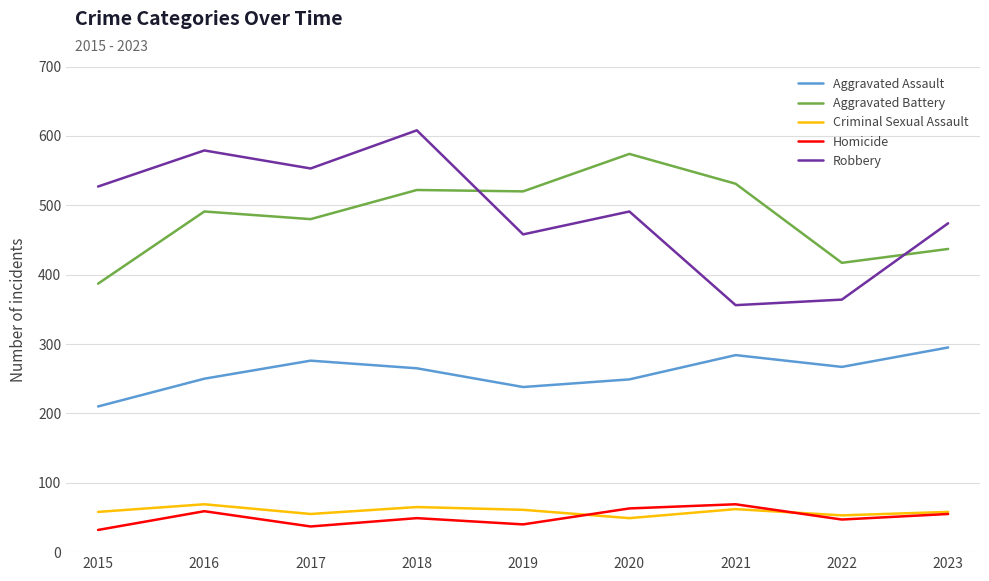

Which series has the largest range (max minus min)?

Robbery